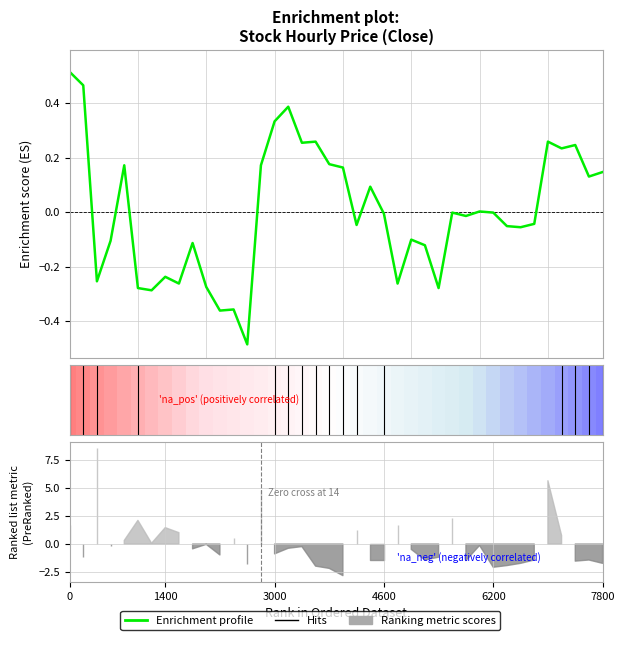

Reading left to right, what are all the values shown in this chart?

0.5	0.5	-0.3	-0.1	0.2	-0.3	-0.3	-0.2	-0.3	-0.1	-0.3	-0.4	-0.4	-0.5	0.2	0.3	0.4	0.3	0.3	0.2	0.2	-0.0	0.1	-0.0	-0.3	-0.1	-0.1	-0.3	-0.0	-0.0	0.0	-0.0	-0.1	-0.1	-0.0	0.3	0.2	0.2	0.1	0.1